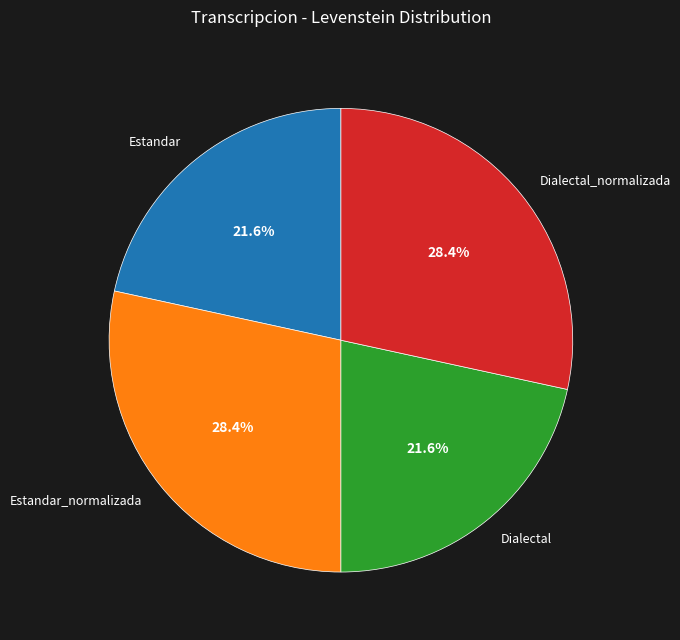

Does Estandar_normalizada represent more than half of the total?

No